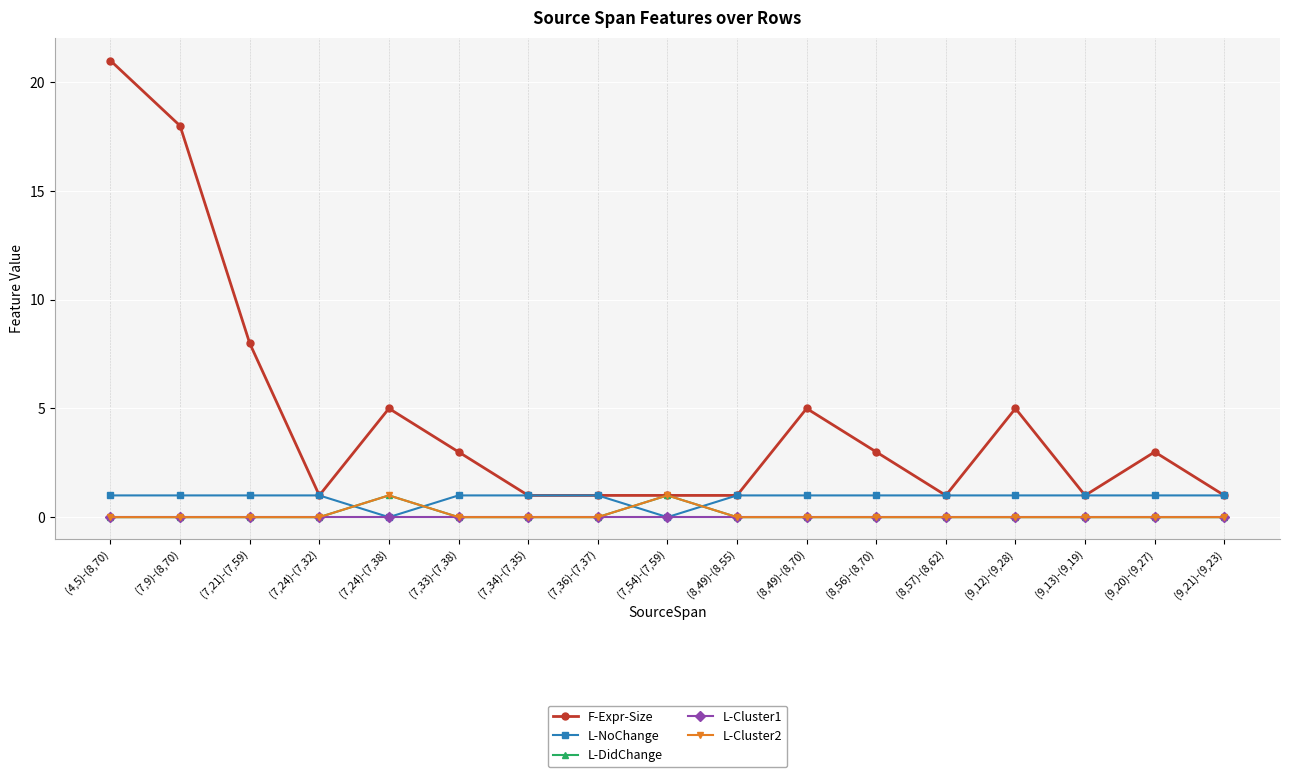

Reading left to right, list all the values displayed in this chart.

F-Expr-Size: (4,5)-(8,70)=21	(7,9)-(8,70)=18	(7,21)-(7,59)=8	(7,24)-(7,32)=1	(7,24)-(7,38)=5	(7,33)-(7,38)=3	(7,34)-(7,35)=1	(7,36)-(7,37)=1	(7,54)-(7,59)=1	(8,49)-(8,55)=1	(8,49)-(8,70)=5	(8,56)-(8,70)=3	(8,57)-(8,62)=1	(9,12)-(9,28)=5	(9,13)-(9,19)=1	(9,20)-(9,27)=3	(9,21)-(9,23)=1
L-NoChange: (4,5)-(8,70)=1	(7,9)-(8,70)=1	(7,21)-(7,59)=1	(7,24)-(7,32)=1	(7,24)-(7,38)=0	(7,33)-(7,38)=1	(7,34)-(7,35)=1	(7,36)-(7,37)=1	(7,54)-(7,59)=0	(8,49)-(8,55)=1	(8,49)-(8,70)=1	(8,56)-(8,70)=1	(8,57)-(8,62)=1	(9,12)-(9,28)=1	(9,13)-(9,19)=1	(9,20)-(9,27)=1	(9,21)-(9,23)=1
L-DidChange: (4,5)-(8,70)=0	(7,9)-(8,70)=0	(7,21)-(7,59)=0	(7,24)-(7,32)=0	(7,24)-(7,38)=1	(7,33)-(7,38)=0	(7,34)-(7,35)=0	(7,36)-(7,37)=0	(7,54)-(7,59)=1	(8,49)-(8,55)=0	(8,49)-(8,70)=0	(8,56)-(8,70)=0	(8,57)-(8,62)=0	(9,12)-(9,28)=0	(9,13)-(9,19)=0	(9,20)-(9,27)=0	(9,21)-(9,23)=0
L-Cluster1: (4,5)-(8,70)=0	(7,9)-(8,70)=0	(7,21)-(7,59)=0	(7,24)-(7,32)=0	(7,24)-(7,38)=0	(7,33)-(7,38)=0	(7,34)-(7,35)=0	(7,36)-(7,37)=0	(7,54)-(7,59)=0	(8,49)-(8,55)=0	(8,49)-(8,70)=0	(8,56)-(8,70)=0	(8,57)-(8,62)=0	(9,12)-(9,28)=0	(9,13)-(9,19)=0	(9,20)-(9,27)=0	(9,21)-(9,23)=0
L-Cluster2: (4,5)-(8,70)=0	(7,9)-(8,70)=0	(7,21)-(7,59)=0	(7,24)-(7,32)=0	(7,24)-(7,38)=1	(7,33)-(7,38)=0	(7,34)-(7,35)=0	(7,36)-(7,37)=0	(7,54)-(7,59)=1	(8,49)-(8,55)=0	(8,49)-(8,70)=0	(8,56)-(8,70)=0	(8,57)-(8,62)=0	(9,12)-(9,28)=0	(9,13)-(9,19)=0	(9,20)-(9,27)=0	(9,21)-(9,23)=0